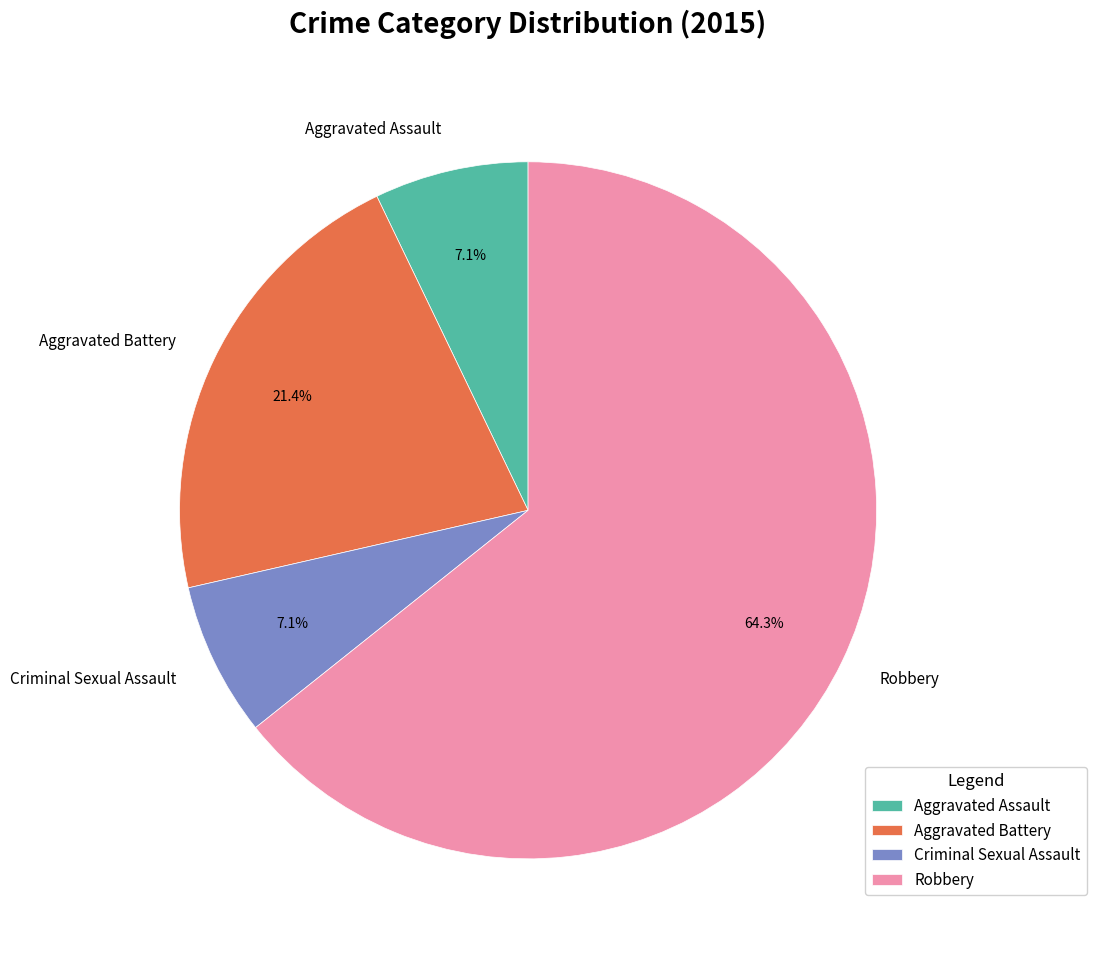

True or false: Criminal Sexual Assault accounts for 7% of the total.

True